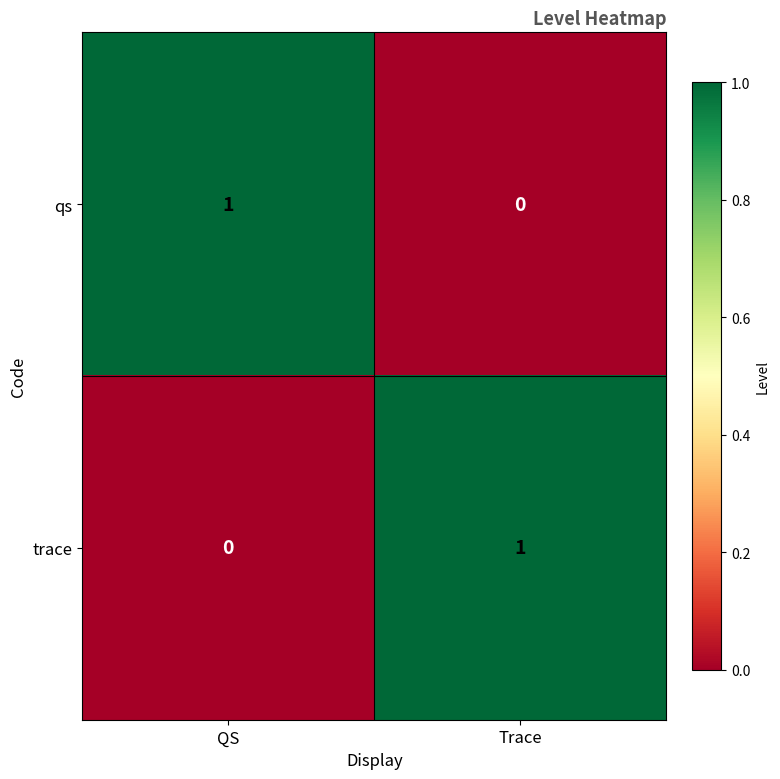

Is the value of trace at Trace greater than the value of qs at Trace?

Yes